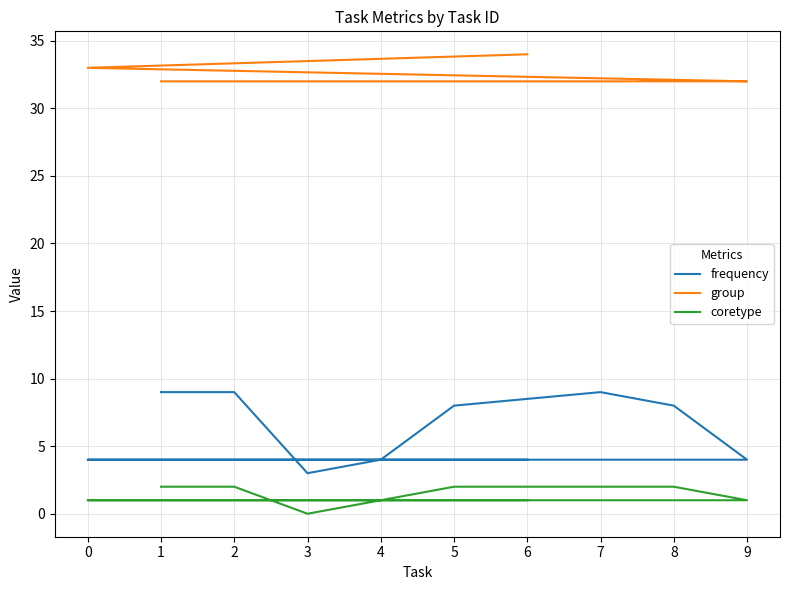

List the series in order of their overall mean, lowest first.

coretype, frequency, group